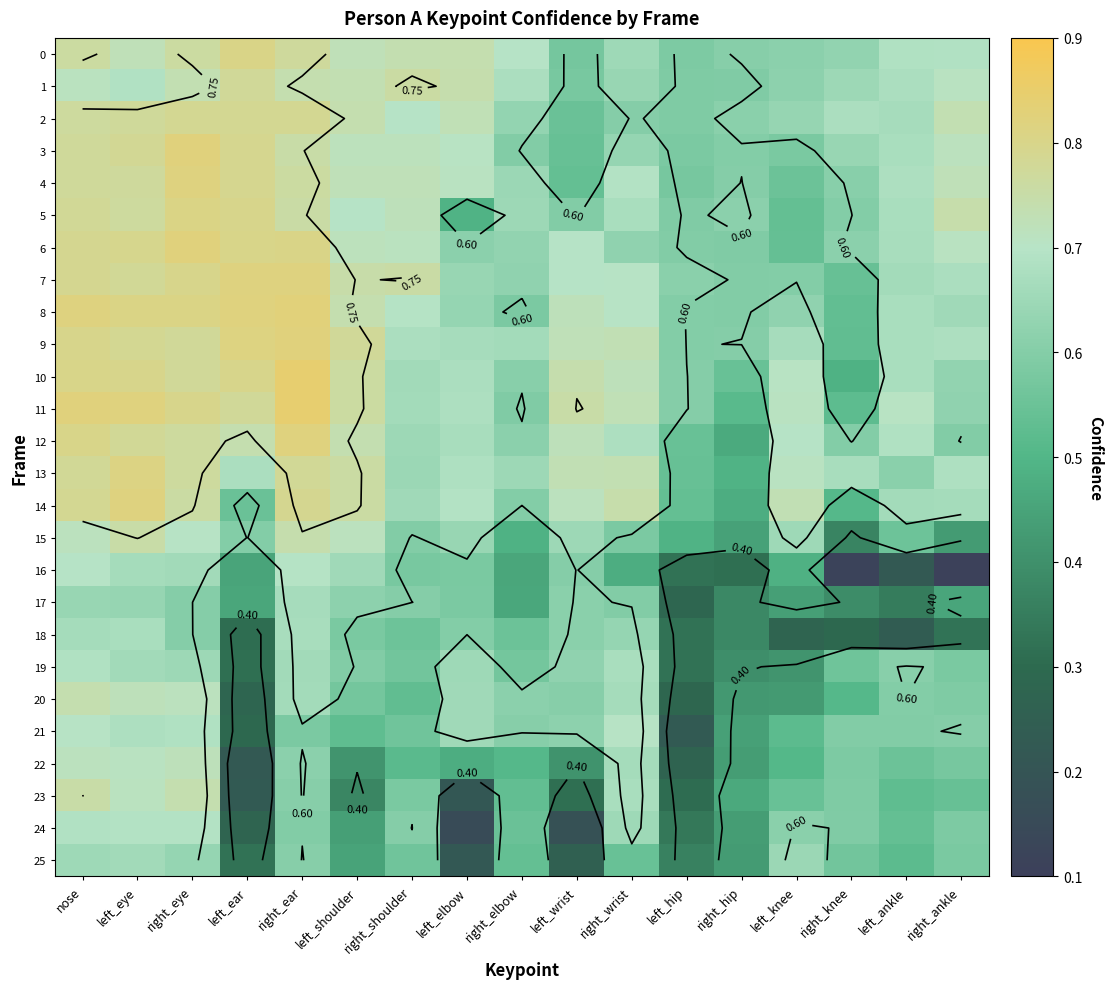

Which series changed the most between right_ear and left_shoulder?

23